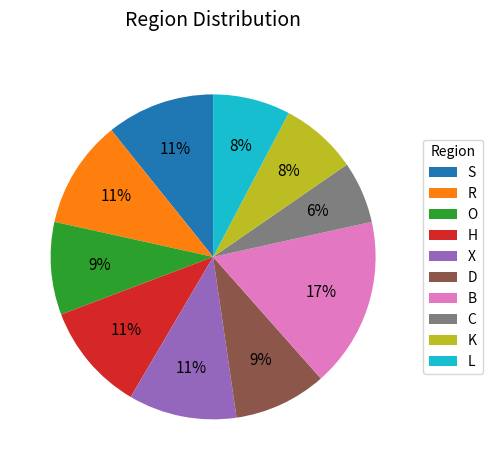

To the nearest percent, what is the combined percentage of X and S?

22%